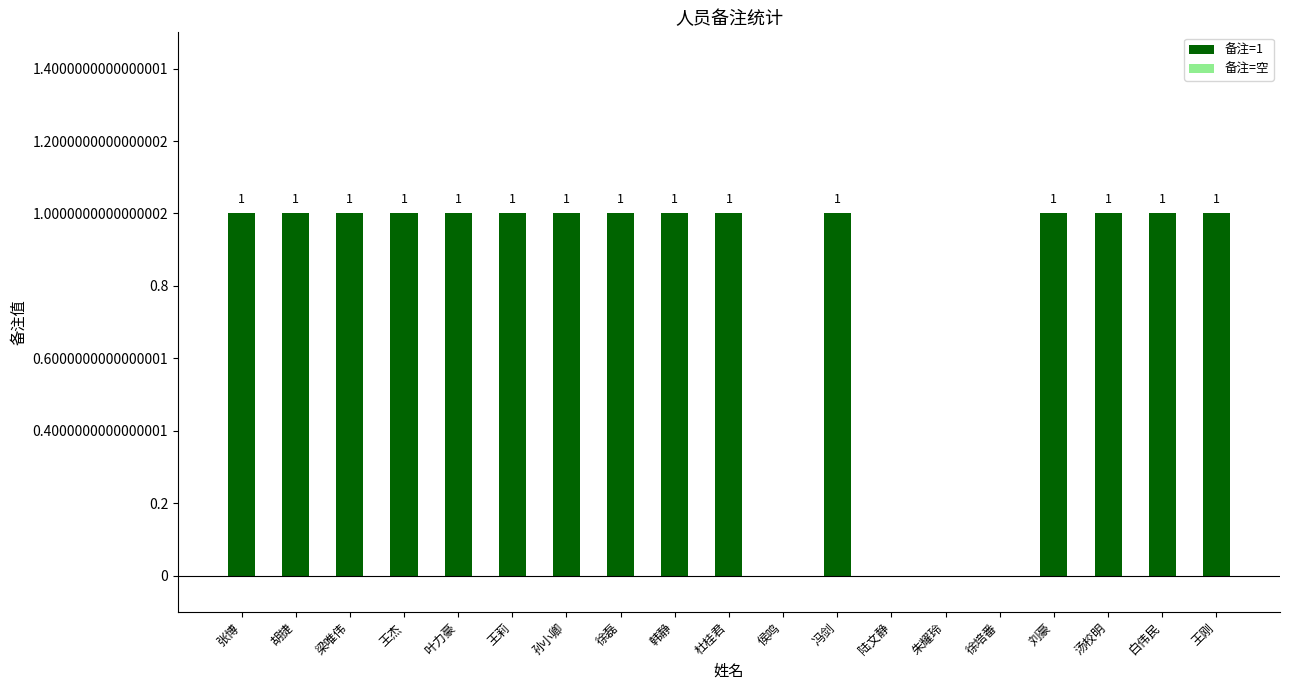

How many data points does each series have?

19